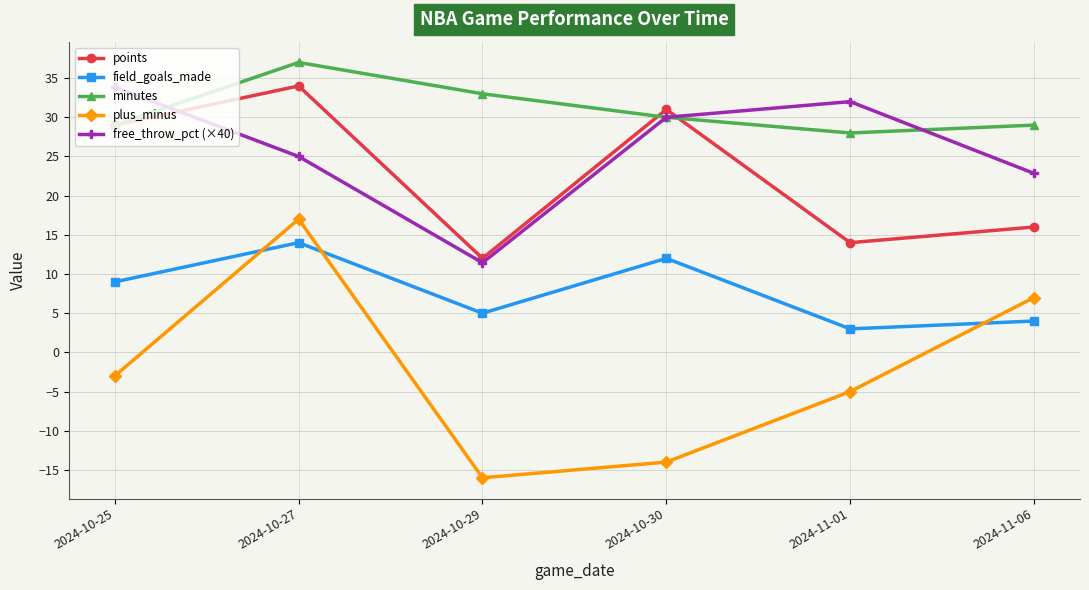

Reading right to left, list all the values displayed in this chart.

points: 16.0	14.0	31.0	12.0	34.0	29.0
field_goals_made: 4.0	3.0	12.0	5.0	14.0	9.0
minutes: 29.0	28.0	30.0	33.0	37.0	29.0
plus_minus: 7.0	-5.0	-14.0	-16.0	17.0	-3.0
free_throw_pct (×40): 22.8	32.0	30.0	11.4	25.0	33.8